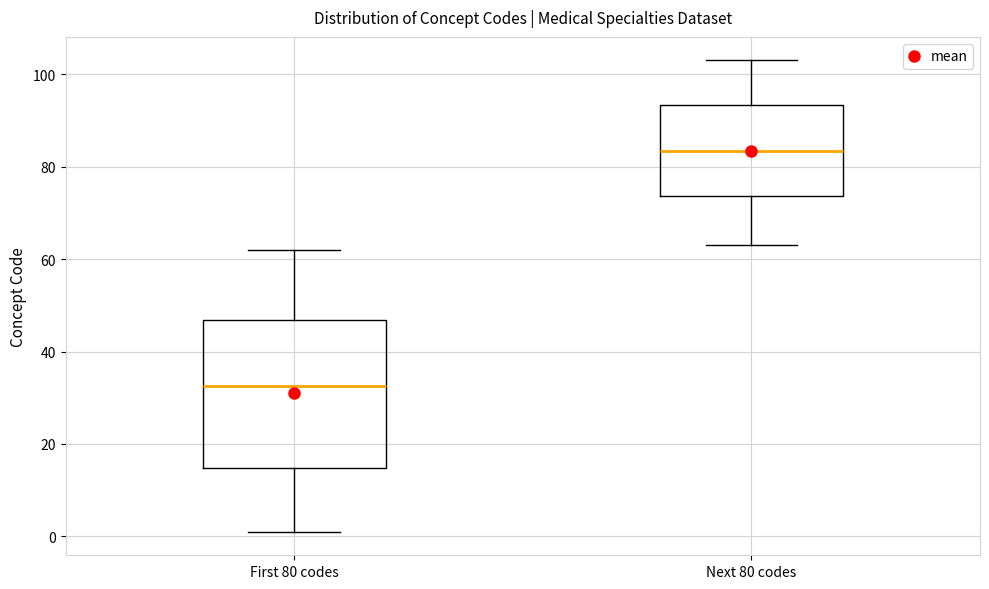

Which box has the highest median line?

Next 80 codes